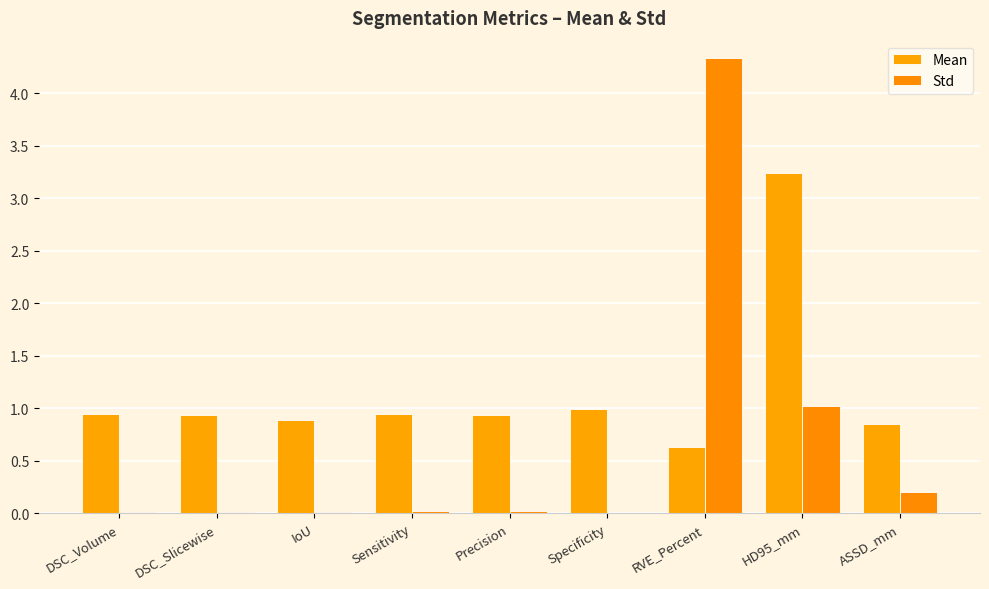

What is the difference between the Mean values at HD95_mm and Sensitivity?

2.3